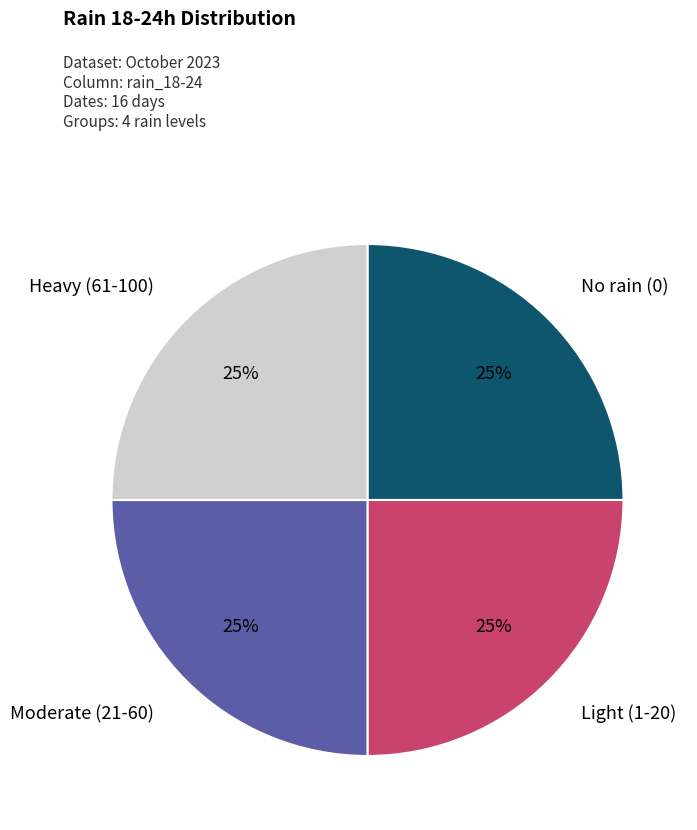

Is there any slice that represents more than half of the pie?

No